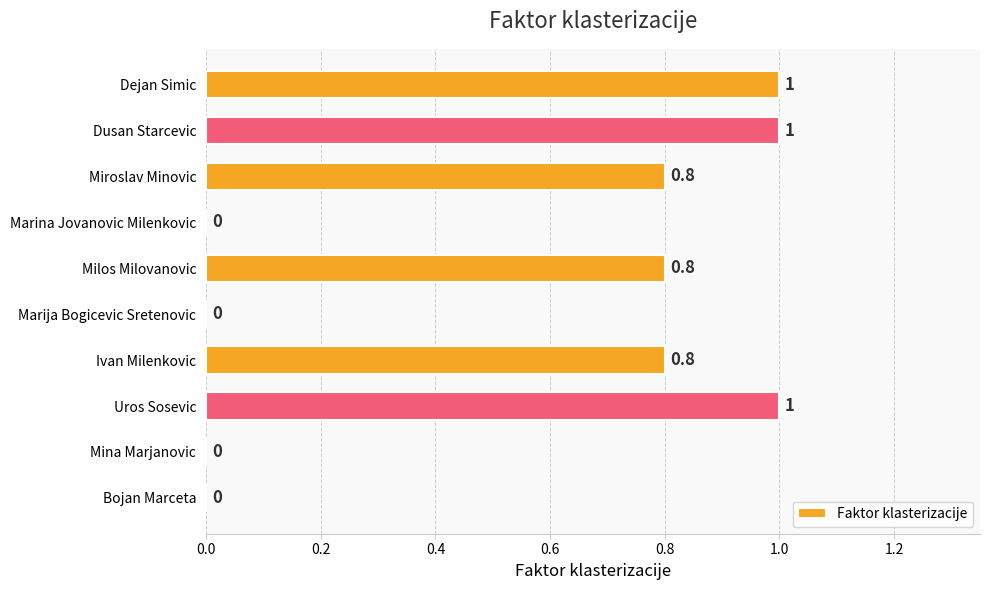

Are the bars horizontal?

Yes